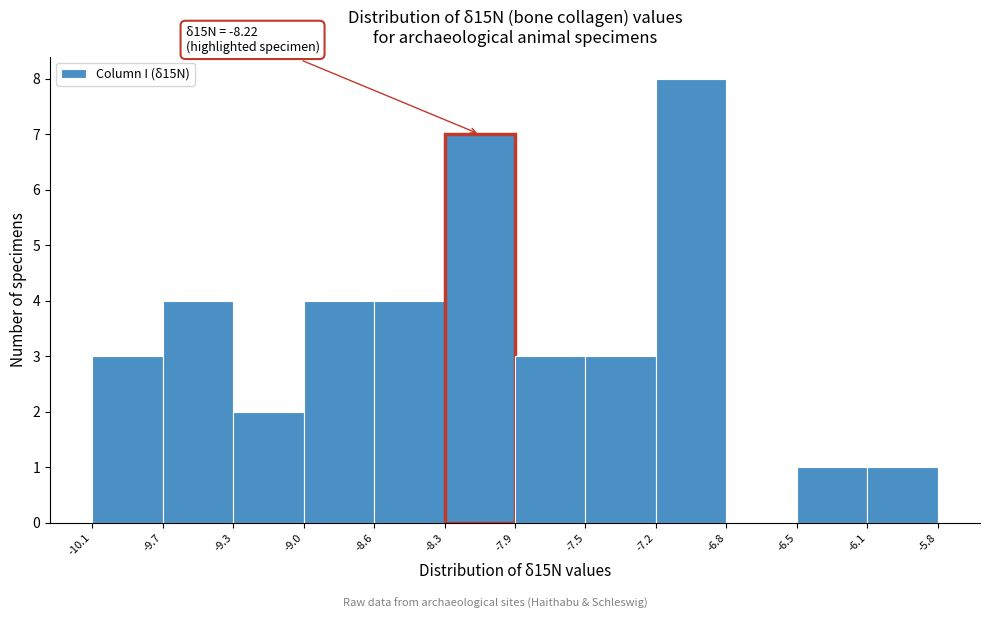

Reading right to left, extract all data points from this chart.

-6.1=1	-6.5=1	-6.8=0	-7.2=8	-7.5=3	-7.9=3	-8.3=7	-8.6=4	-9.0=4	-9.3=2	-9.7=4	-10.1=3